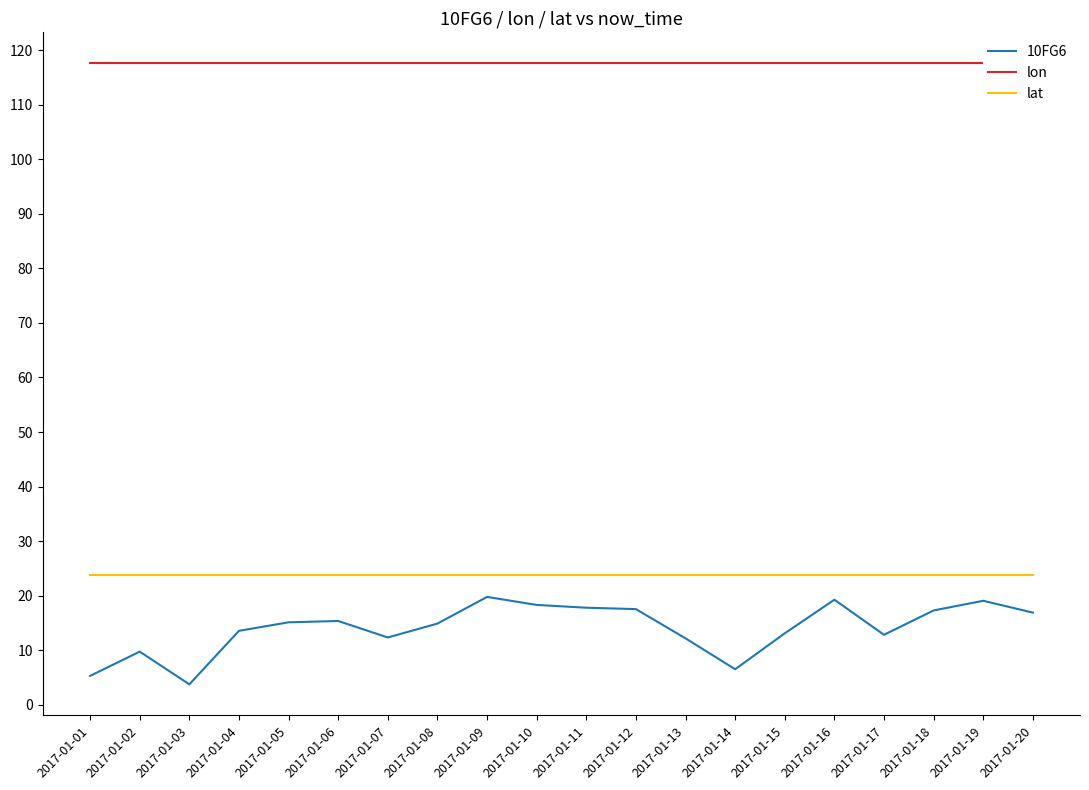

At which category is the sum across all series the highest?

2017-01-09